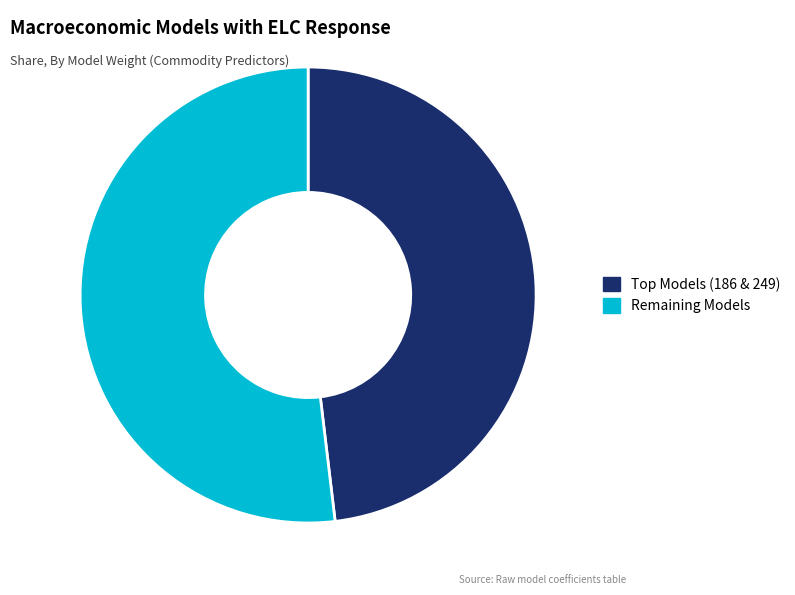

Rank the categories by value from highest to lowest.

Remaining Models, Top Models (186 & 249)